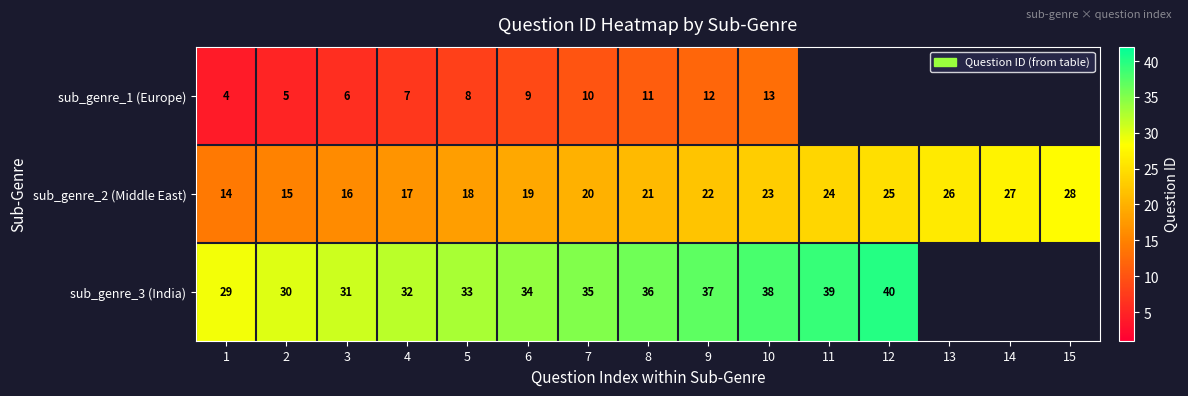

Rank the series at 8 from highest to lowest value.

sub_genre_3 (India), sub_genre_2 (Middle East), sub_genre_1 (Europe)